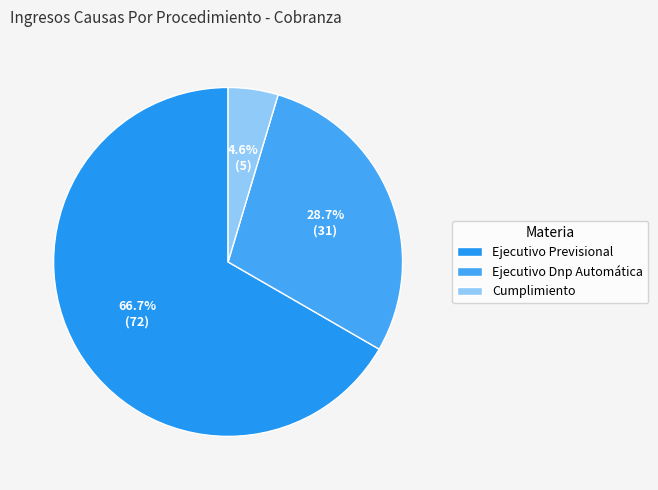

What is the largest slice in the pie chart?

Ejecutivo Previsional